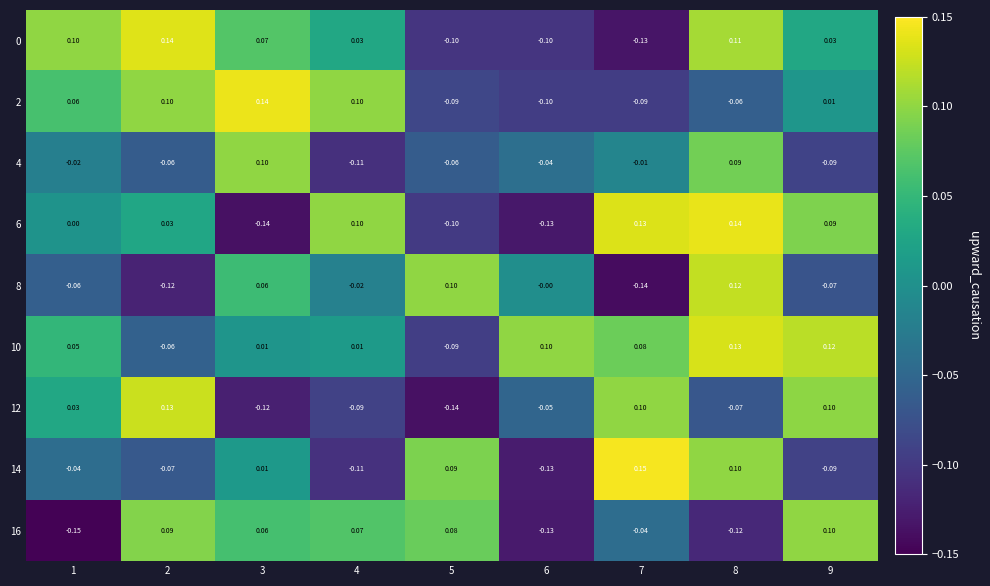

Is the value of 10 at 7 greater than the value of 8 at 1?

Yes